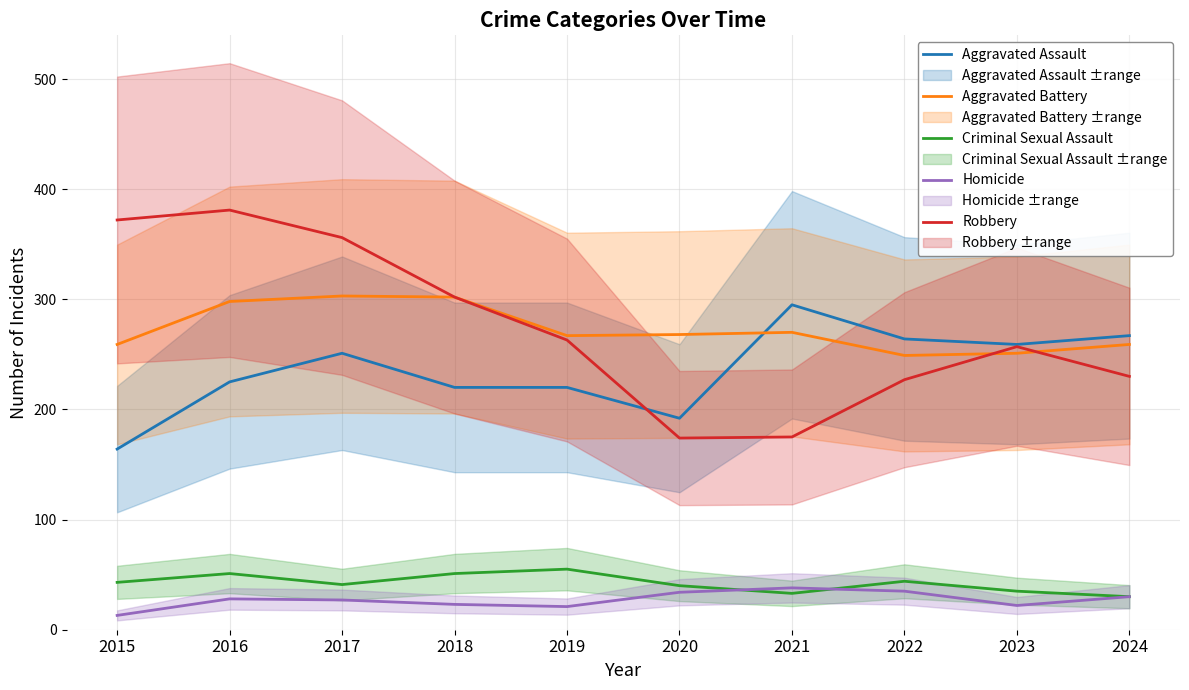

What is the difference between the second highest and minimum values in the Robbery series?

198